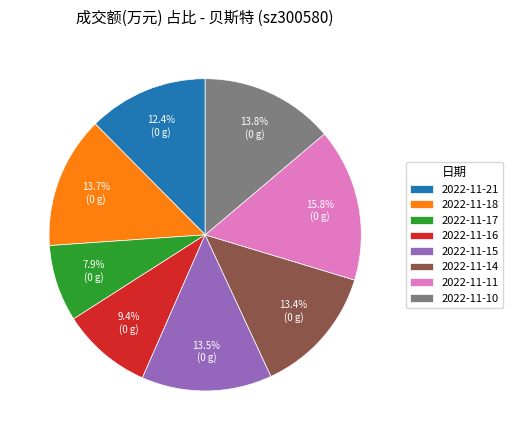

What is the ratio of the value at 2022-11-10 to the value at 2022-11-21?

1.1